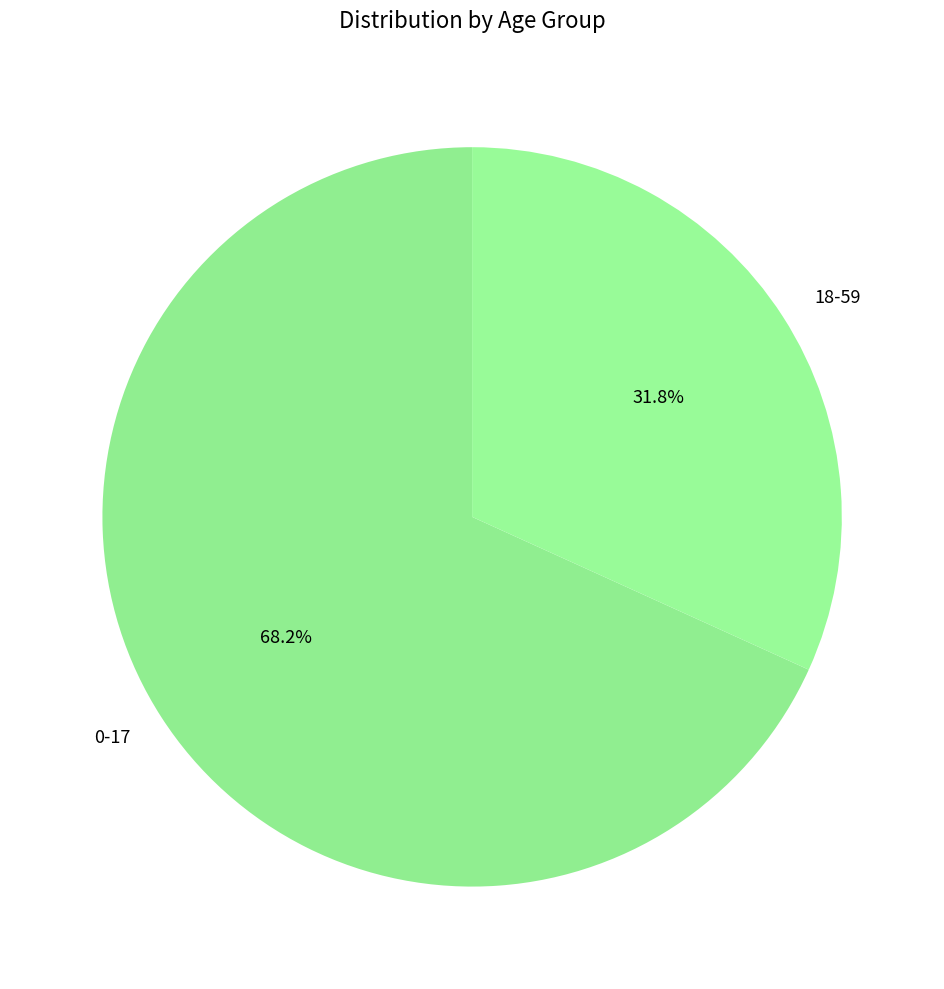

To the nearest percent, what is the difference between the largest and smallest slice percentages?

36%